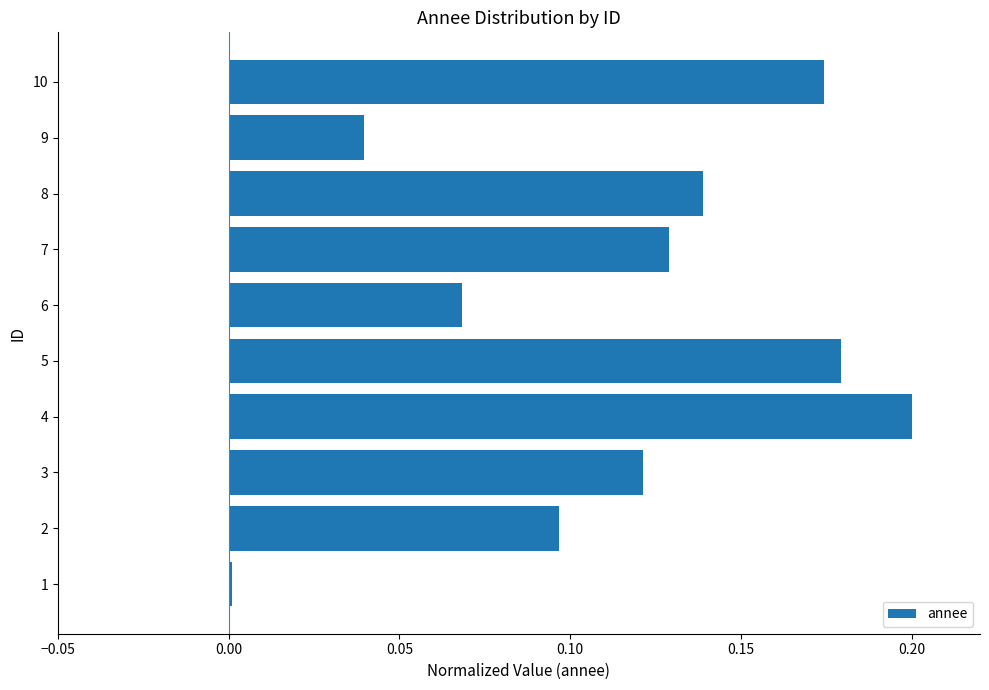

What is the sum of all values?

1.1